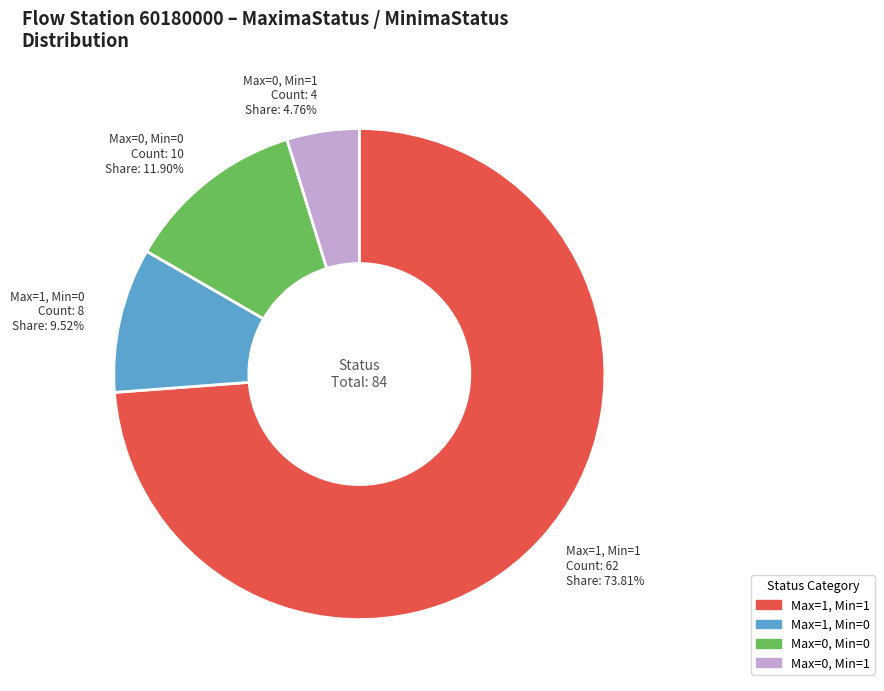

Is there a majority slice in this chart?

Yes